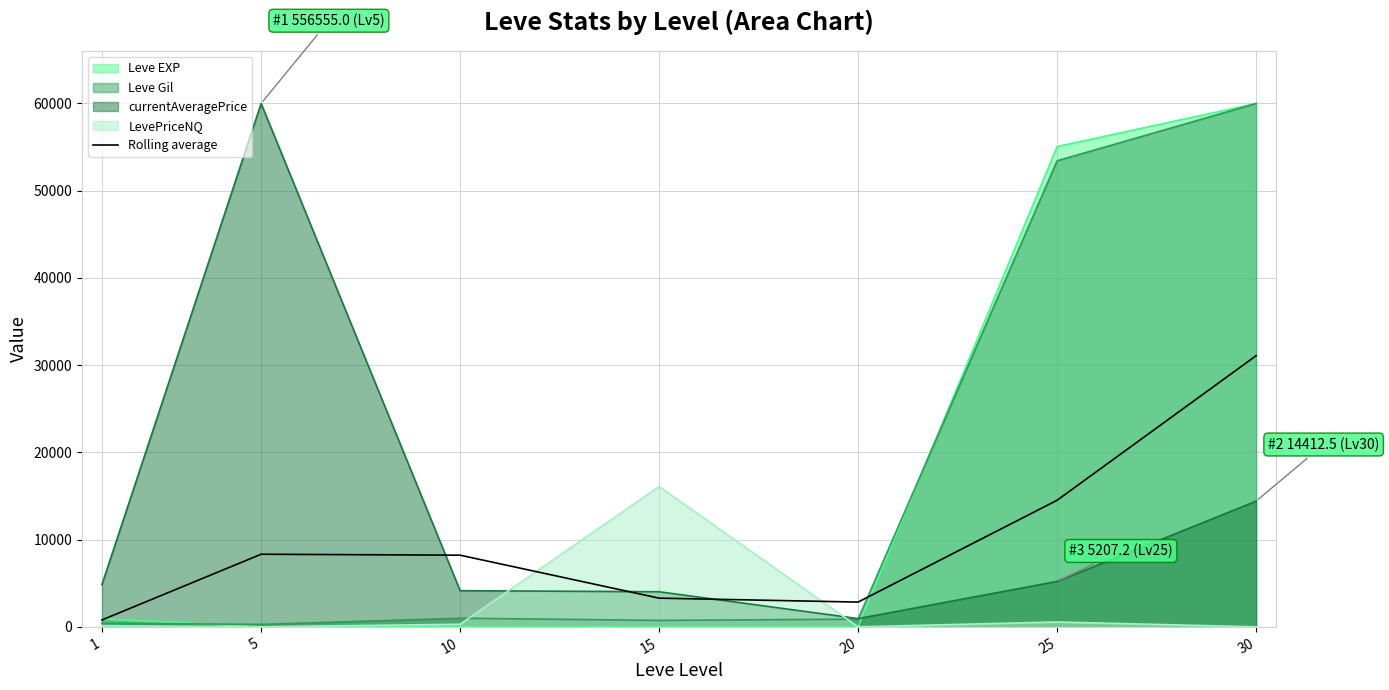

List the labels in order of value, largest first.

30, 25, 5, 10, 15, 20, 1